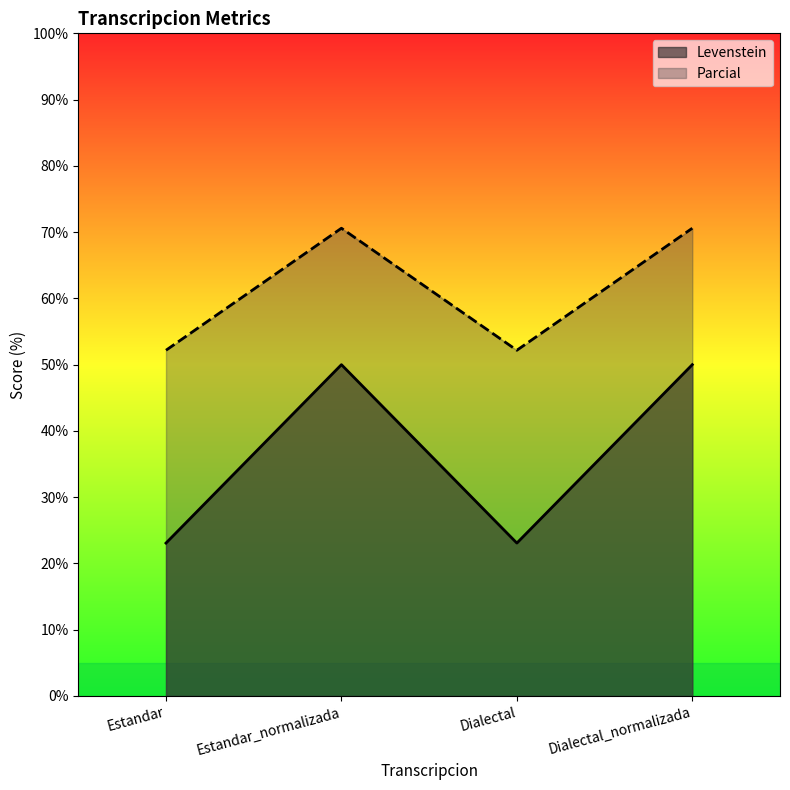

True or false: Parcial and Levenstein cross at least once.

False